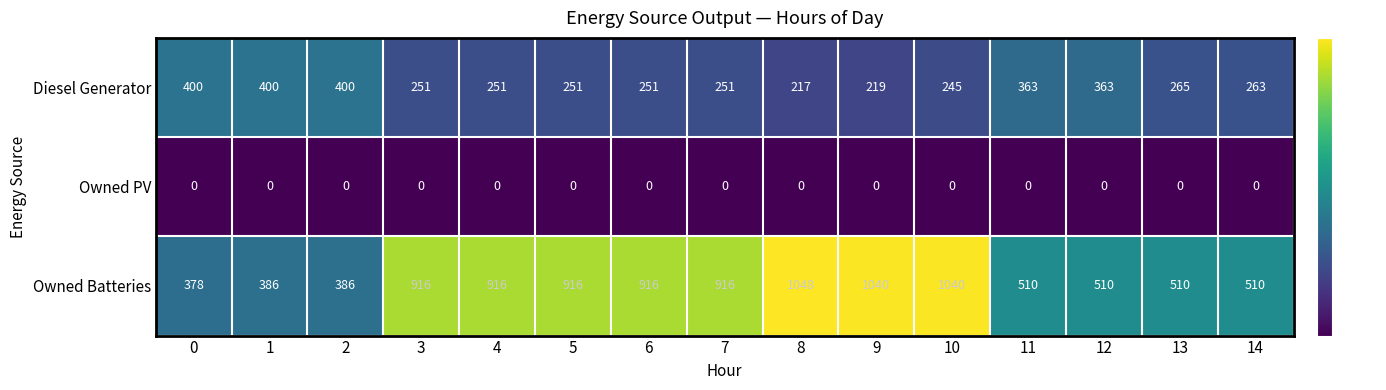

What is the total value across all series at 9?

1259